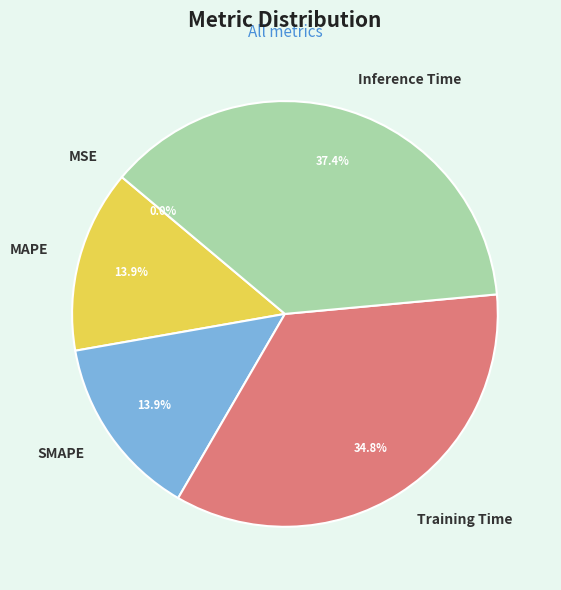

True or false: Inference Time accounts for 30% of the total.

False